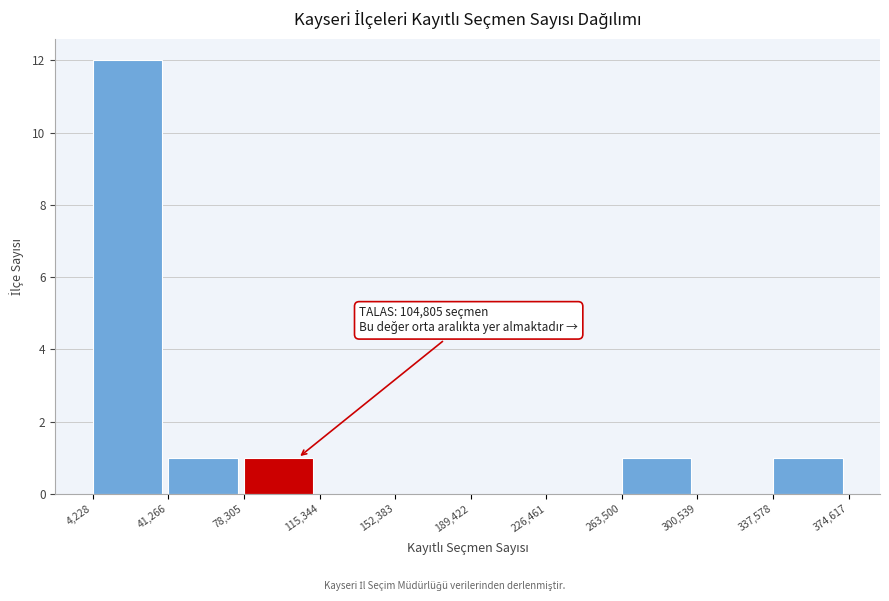

Which range on the x-axis has the tallest bar?

4,228 to 41,266